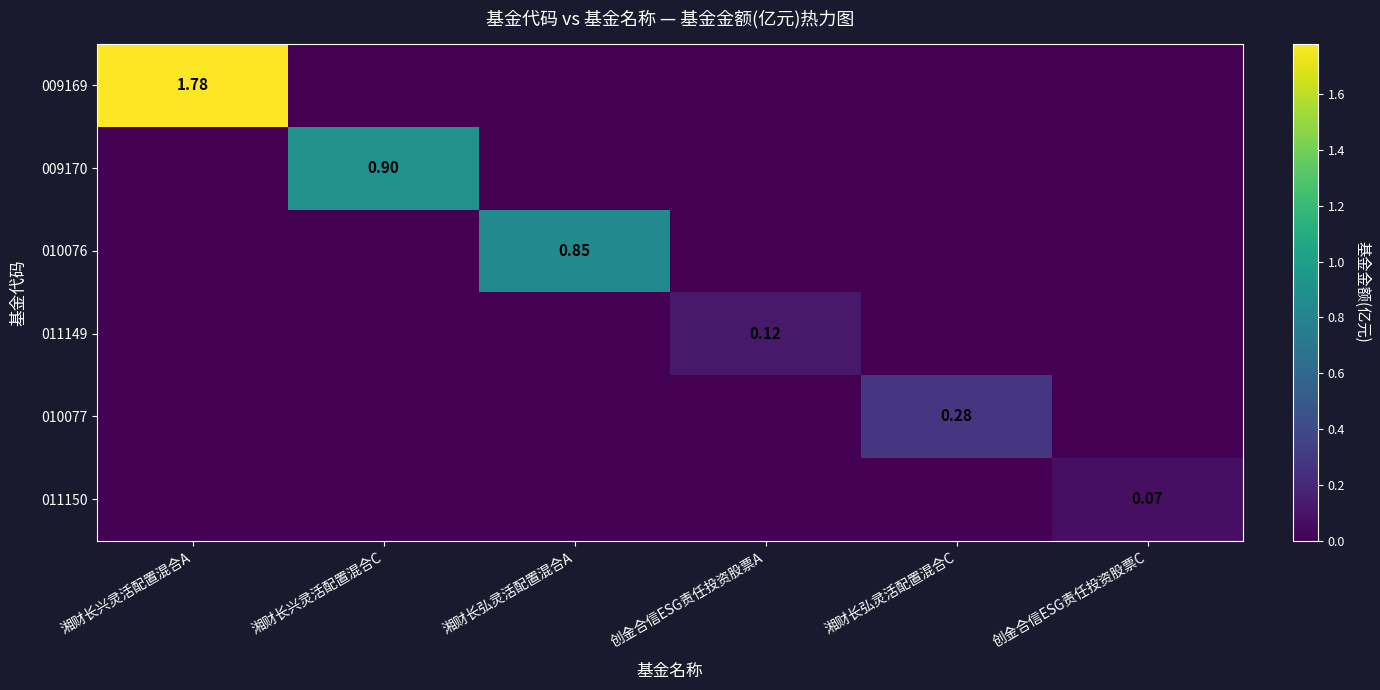

What is the difference between the maximum and minimum values in the 010077 series?

0.3